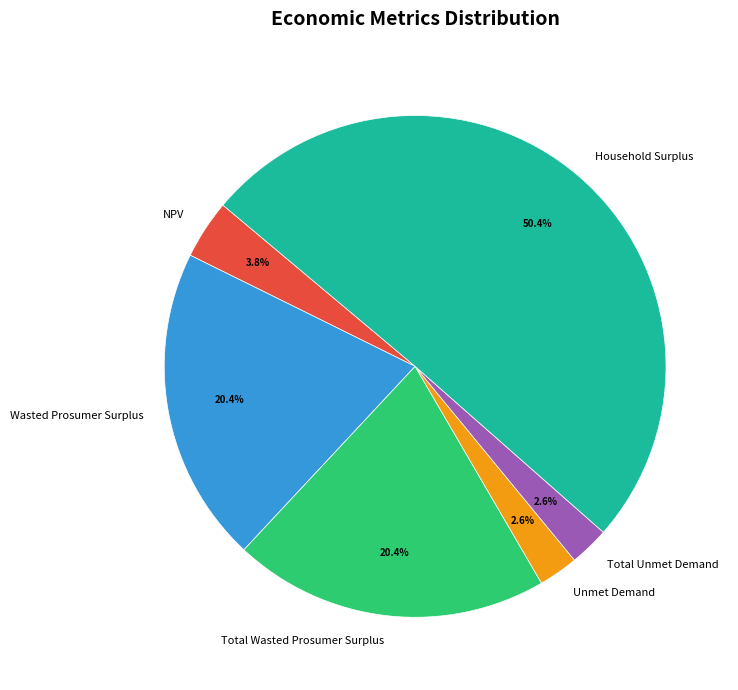

Do Total Unmet Demand and Total Wasted Prosumer Surplus together represent more than half of the pie?

No